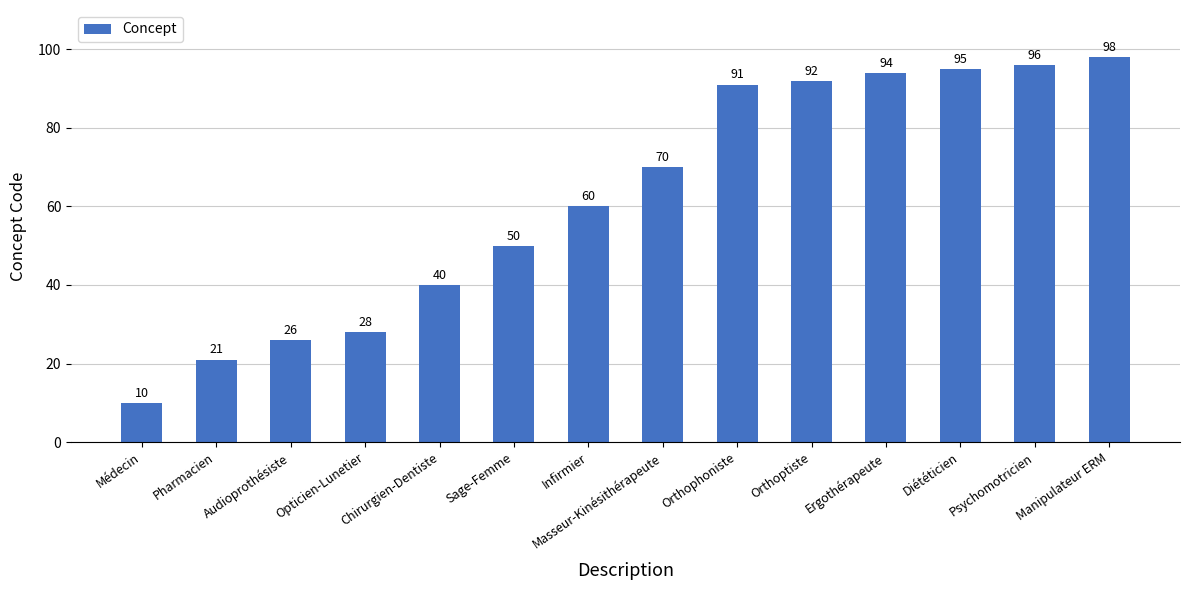

Does the chart contain stacked bars?

No